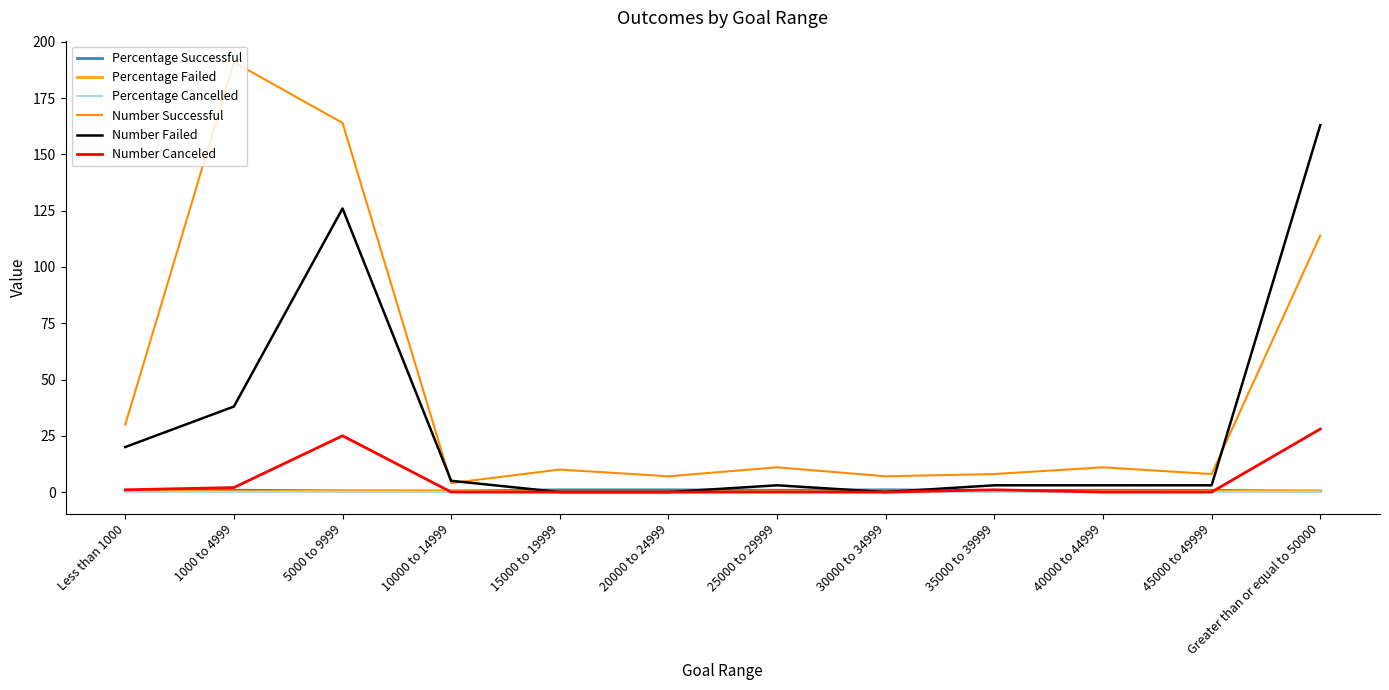

What is the total value across all series at 15000 to 19999?

11.0